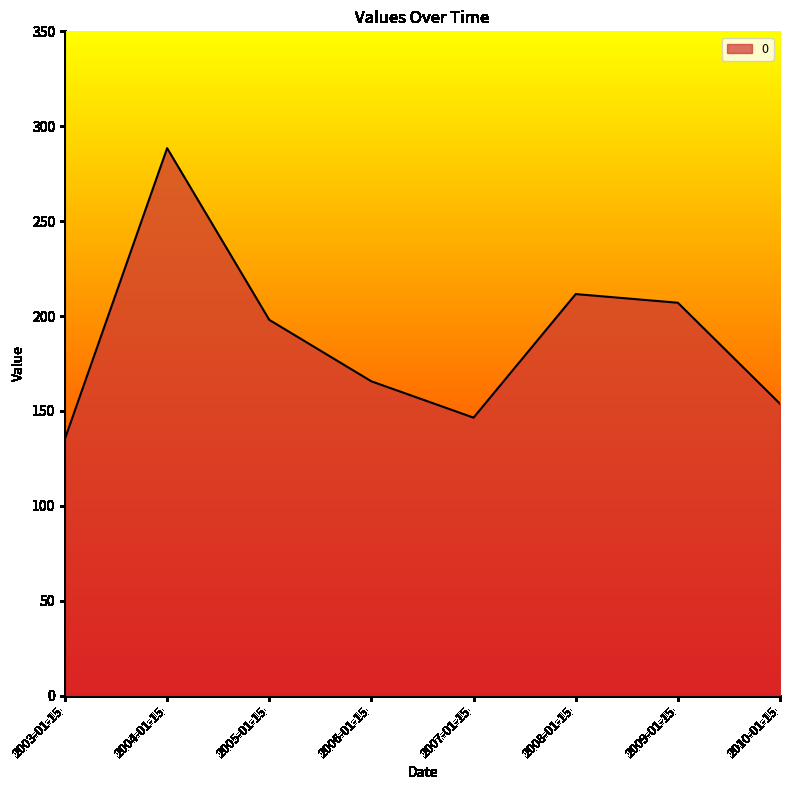

Between 2009-01-15 and 2006-01-15, which is larger?

2009-01-15